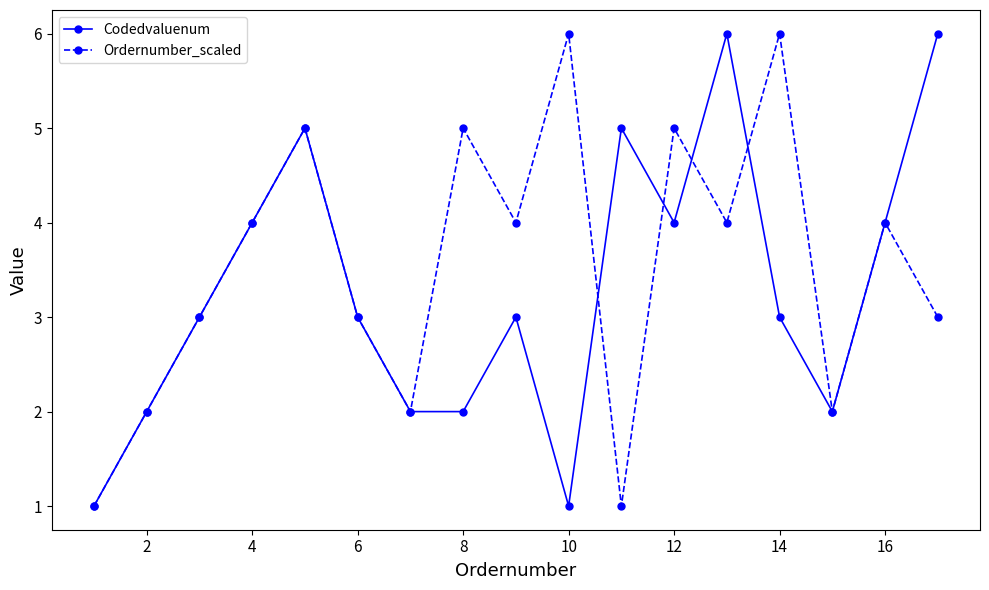

In Codedvaluenum, how many points are higher than both neighbors (excluding endpoints)?

4